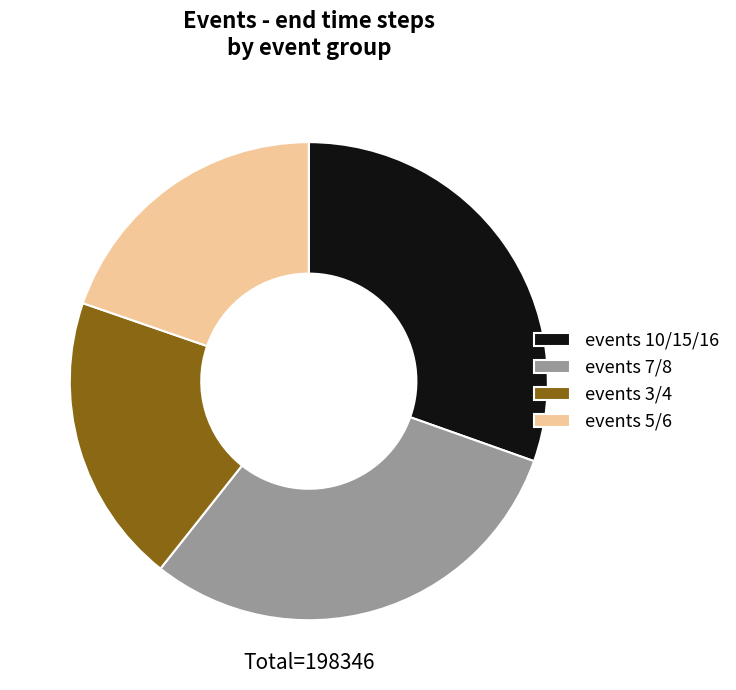

Is the sum of events 3/4 and events 5/6 greater than half?

No